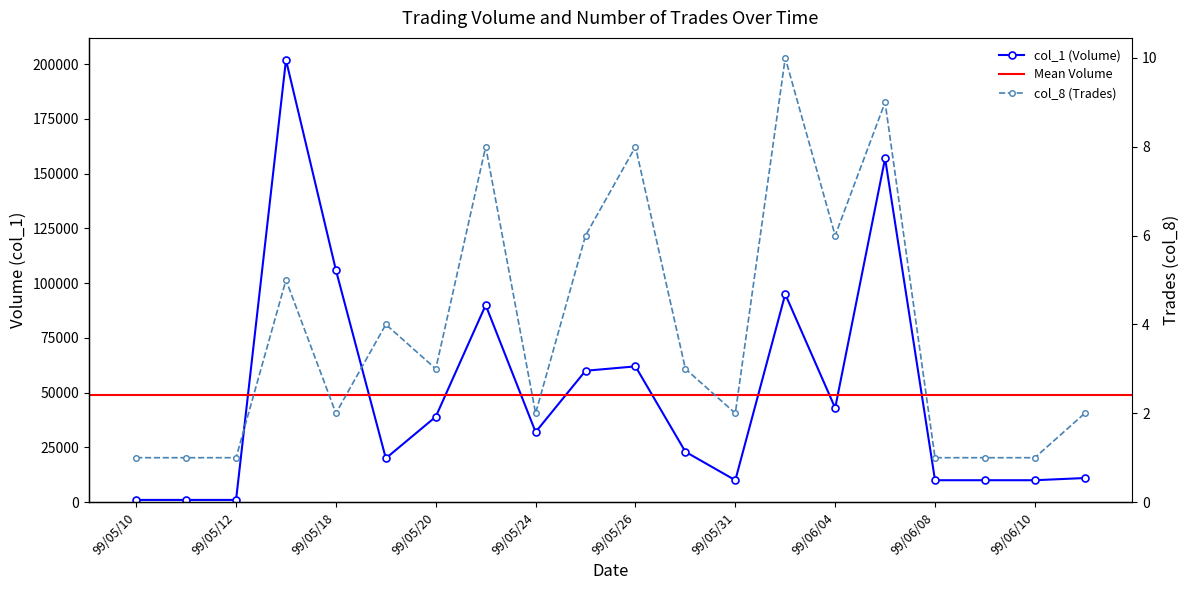

What is the difference between the col_1 (Volume) values at 99/05/26 and 99/06/09?

52000